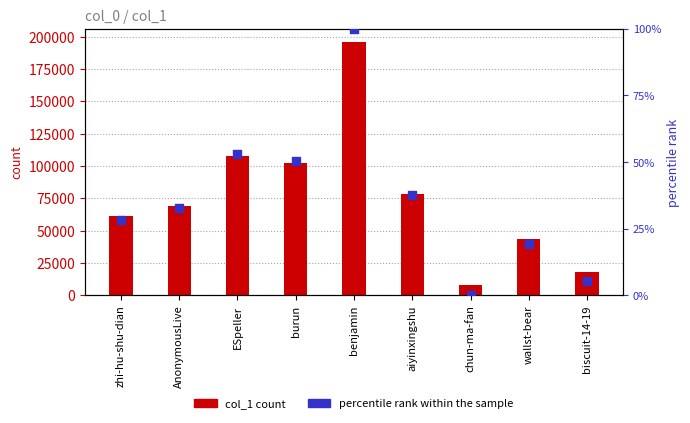

At how many categories does at least one series exceed 57374?

6